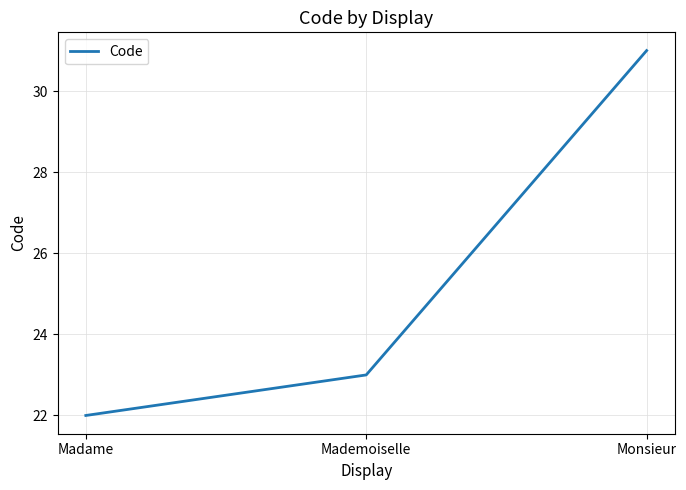

Approximately how many times larger is the value at Mademoiselle compared to Madame?

1.0